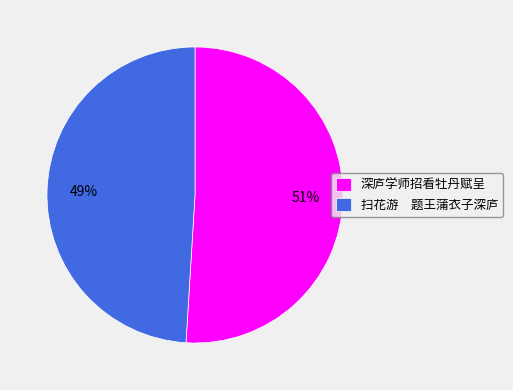

Rank the categories by value from highest to lowest.

深庐学师招看牡丹赋呈, 扫花游 题王蒲衣子深庐